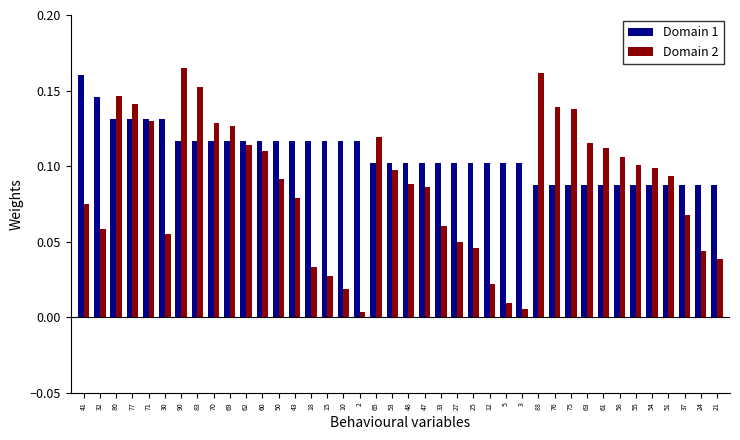

List the series in order of their peak value, highest first.

Domain 2, Domain 1